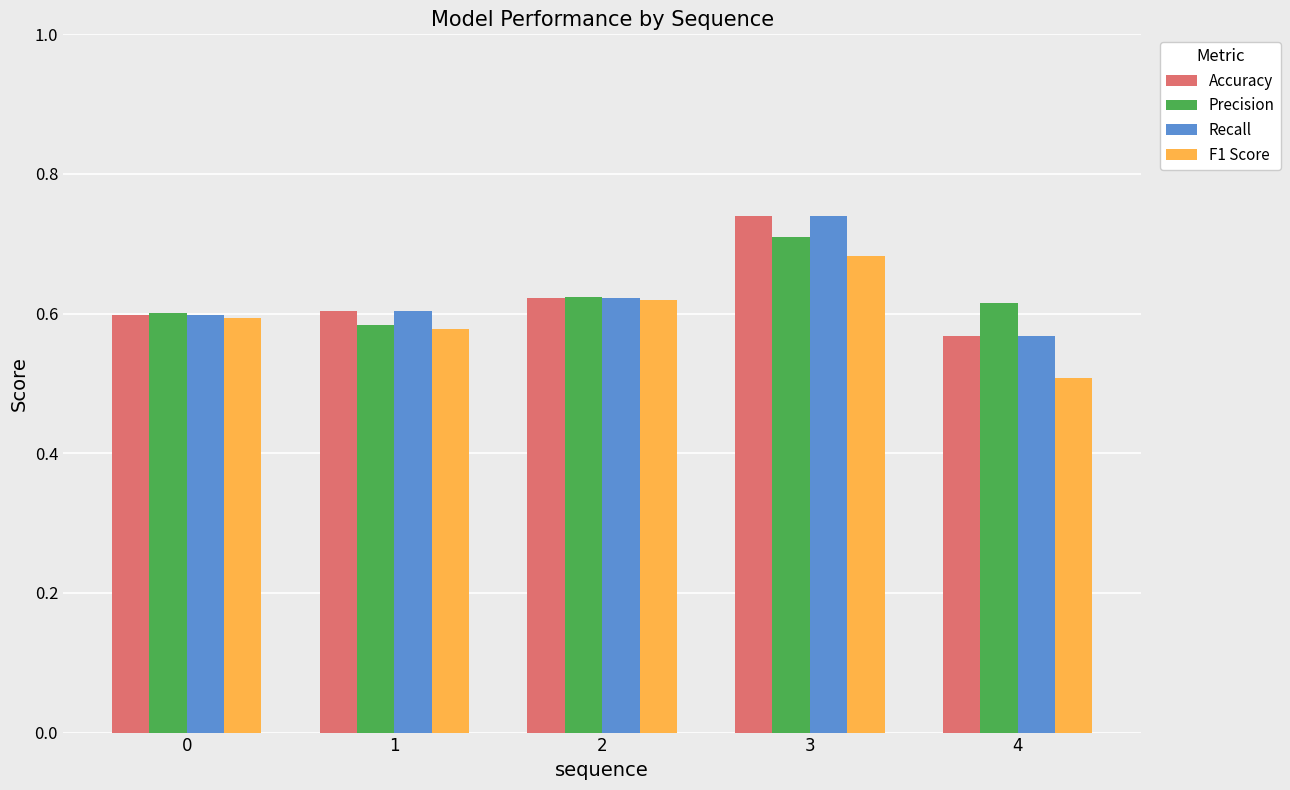

How many F1 Score values are between 0 and 1?

5